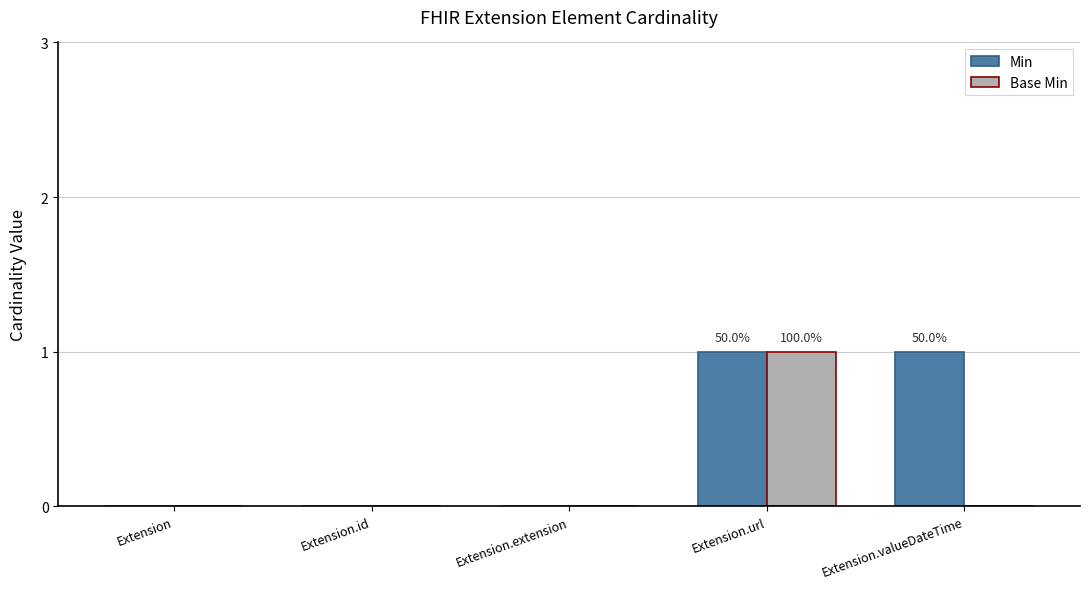

Reading left to right, extract all data points from this chart.

Min: Extension=0	Extension.id=0	Extension.extension=0	Extension.url=1	Extension.valueDateTime=1
Base Min: Extension=0	Extension.id=0	Extension.extension=0	Extension.url=1	Extension.valueDateTime=0